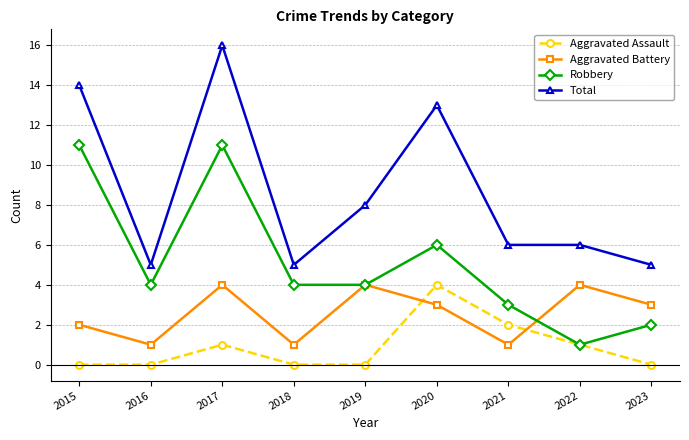

Between 2017 and 2020, which series saw the biggest shift?

Robbery